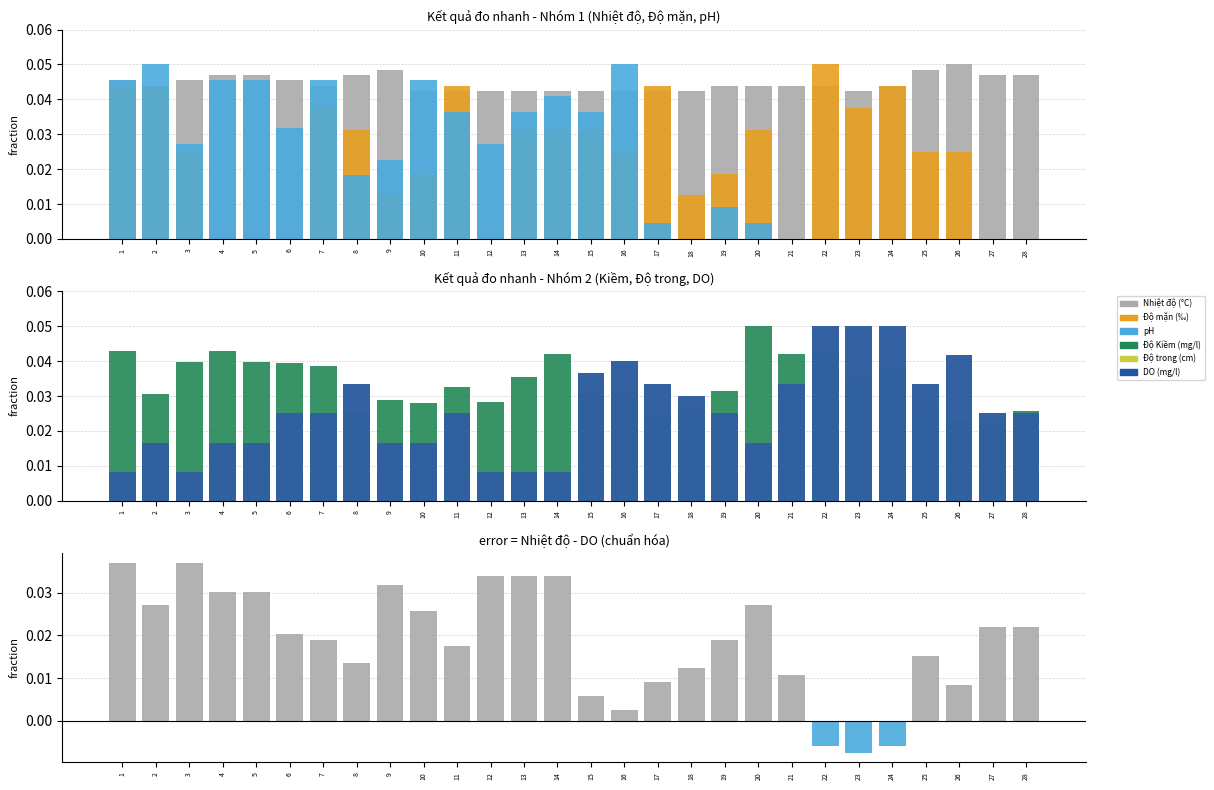

How many data points does each series have?

28